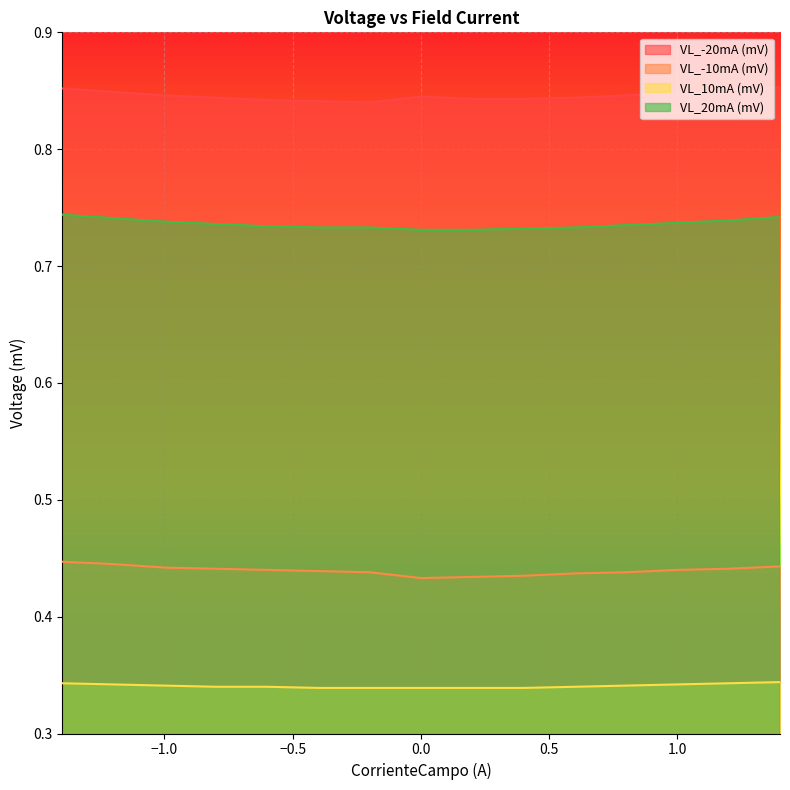

What is the sum of the VL_10mA (mV) values at -0.6 and -1.4?

0.7